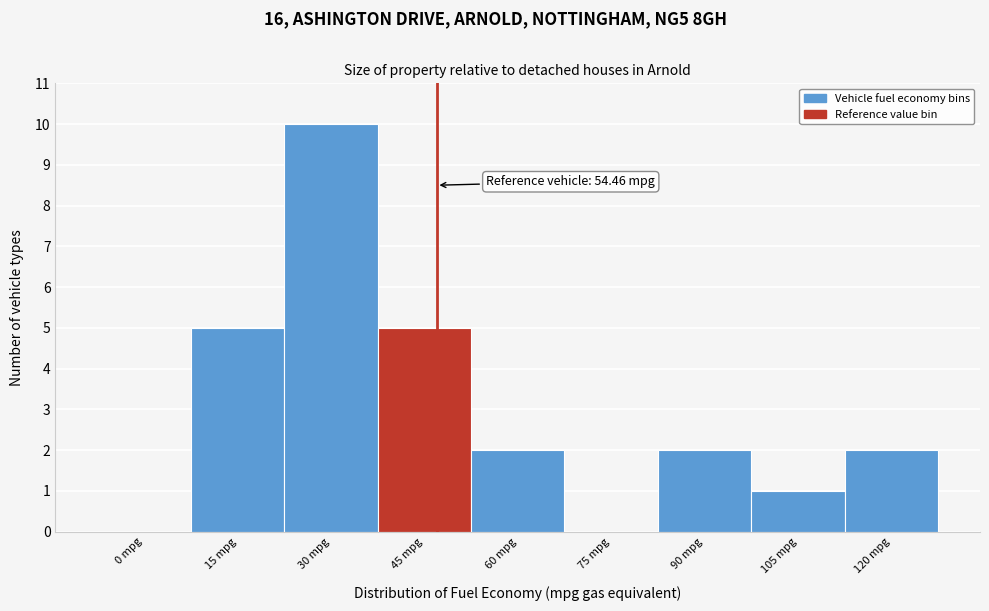

Reading right to left, list all the values displayed in this chart.

120 mpg=2	105 mpg=1	90 mpg=2	75 mpg=0	60 mpg=2	45 mpg=5	30 mpg=10	15 mpg=5	0 mpg=0